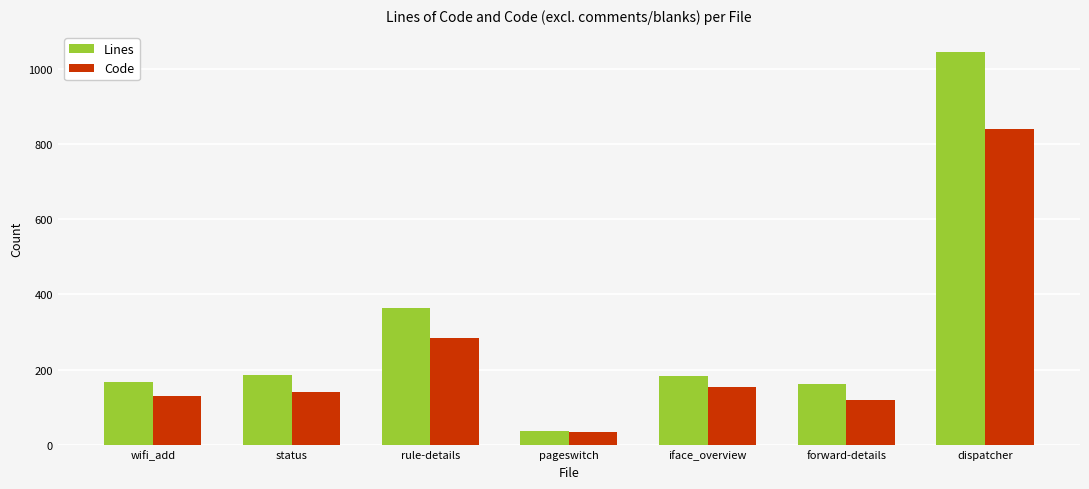

How many bars are there in each group?

2